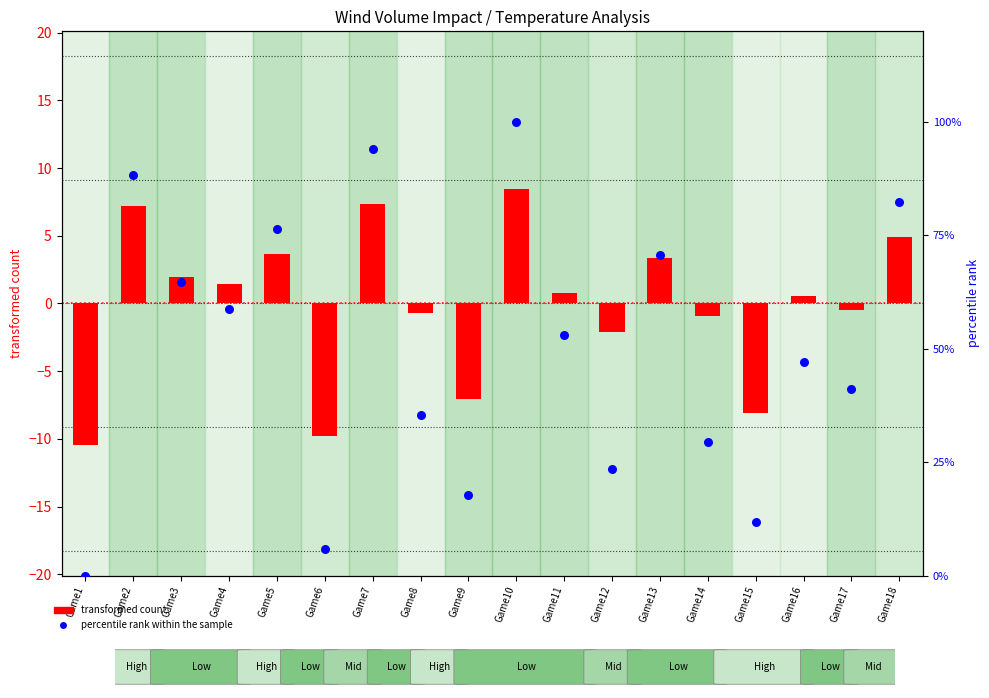

At how many categories does at least one series exceed 86?

3